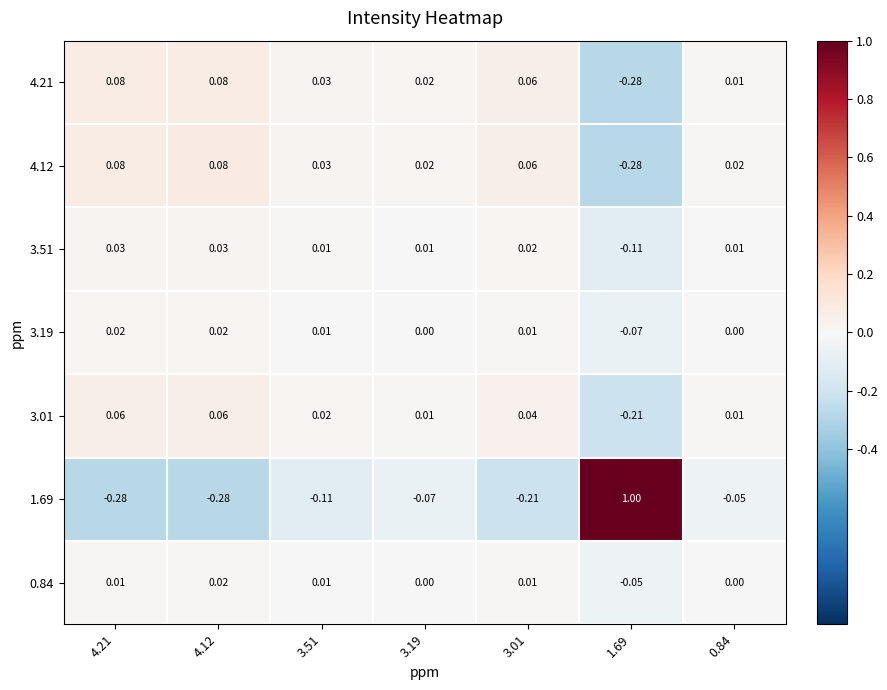

What is the minimum value shown in the chart?

-0.3